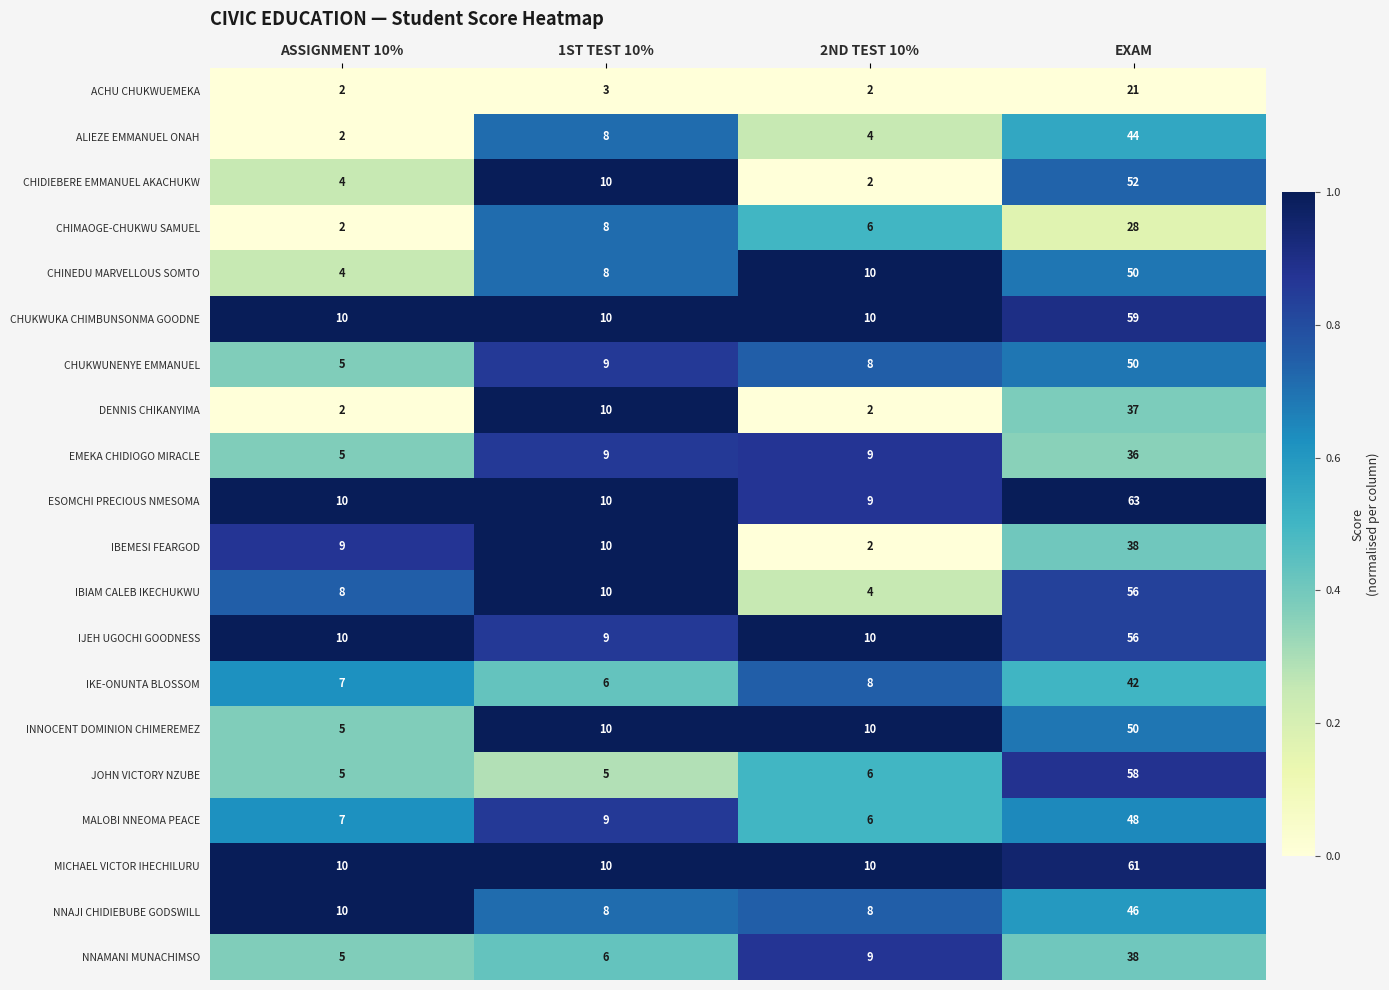

What is the difference between the maximum and minimum values in the INNOCENT DOMINION CHIMEREMEZ series?

45